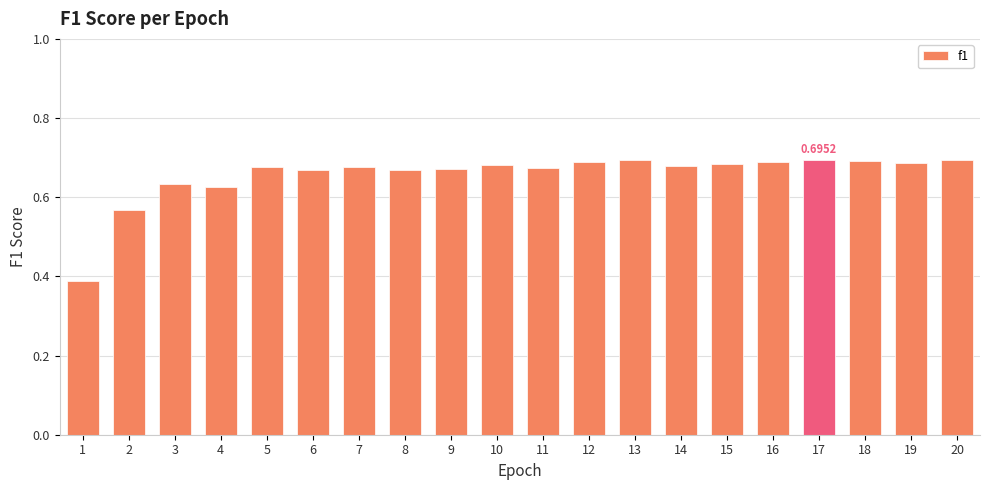

What is the sum of the values at 15 and 7?

1.4